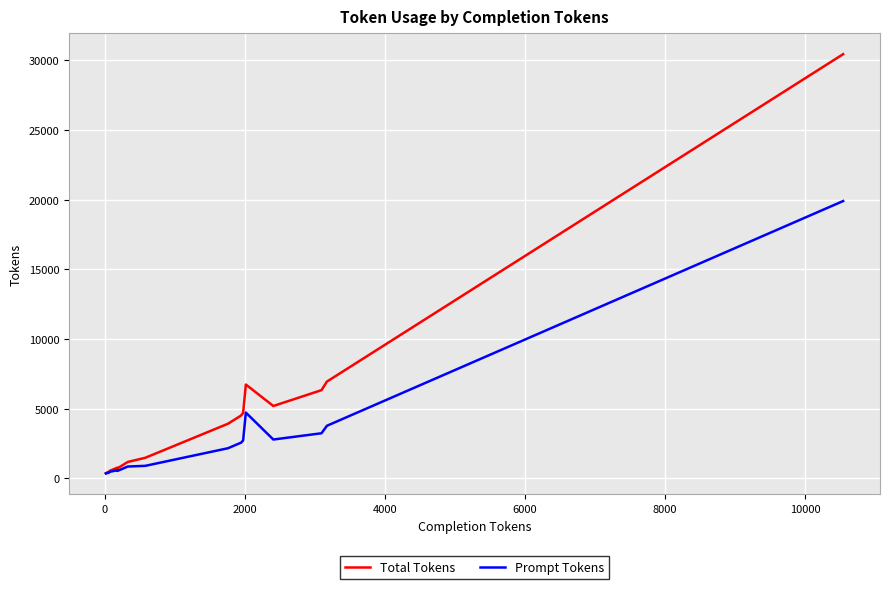

What are all the series names shown in the legend?

Total Tokens, Prompt Tokens